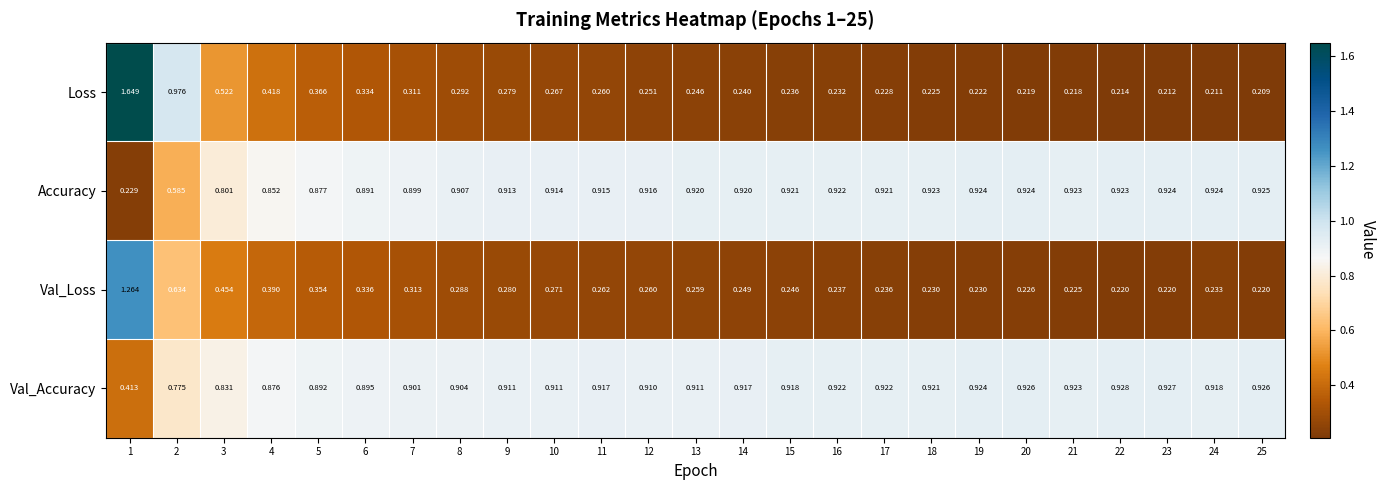

Between 2 and 20, which series saw the biggest shift?

Loss